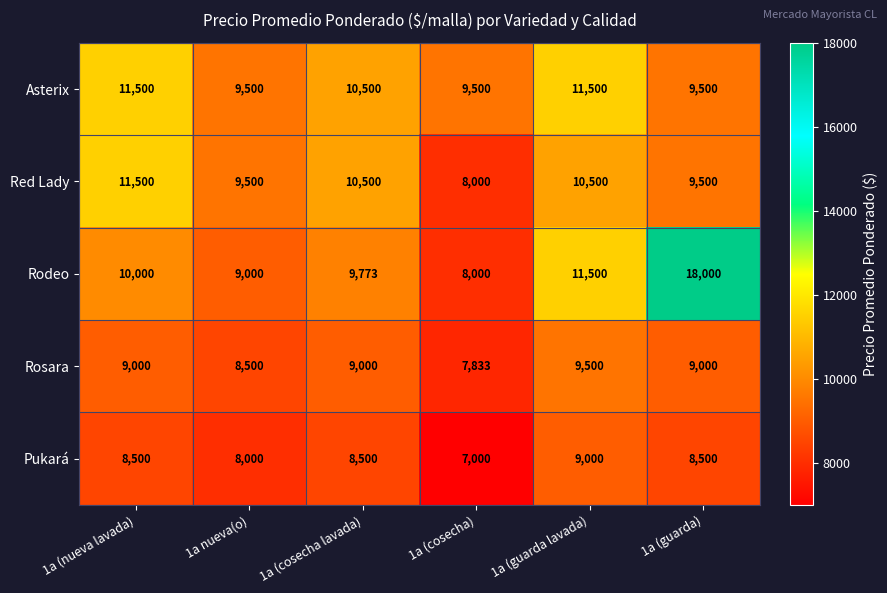

The Pukará series shows 8500 at 1a (guarda). True or false?

True